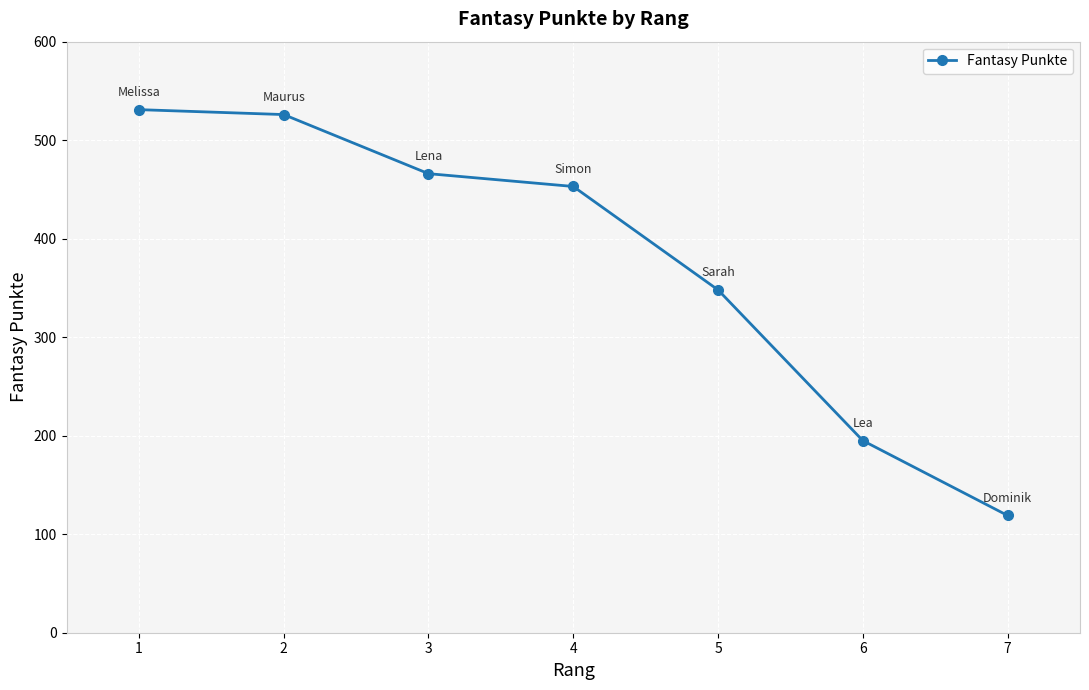

Does the chart display data point markers on the line(s)?

Yes